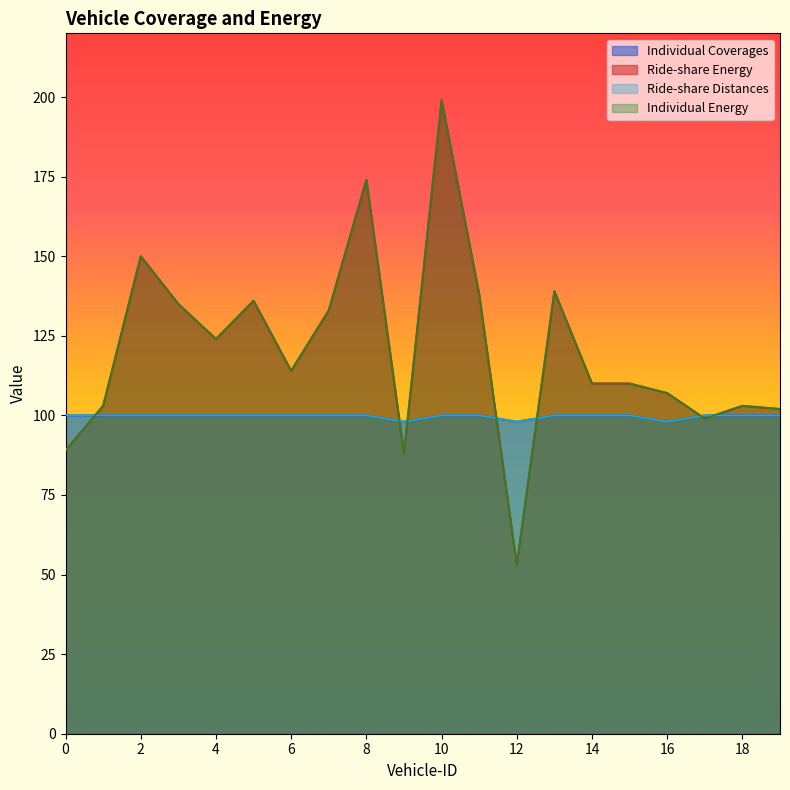

The value of Ride-share Distances at 2 is 100. True or false?

True